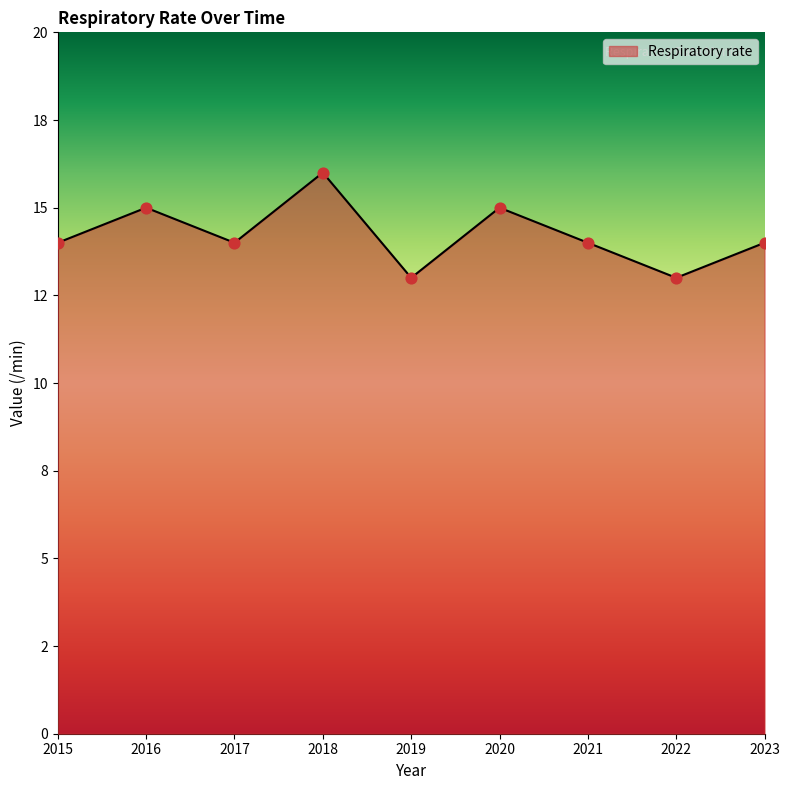

Between 2016 and 2019, which is larger?

2016